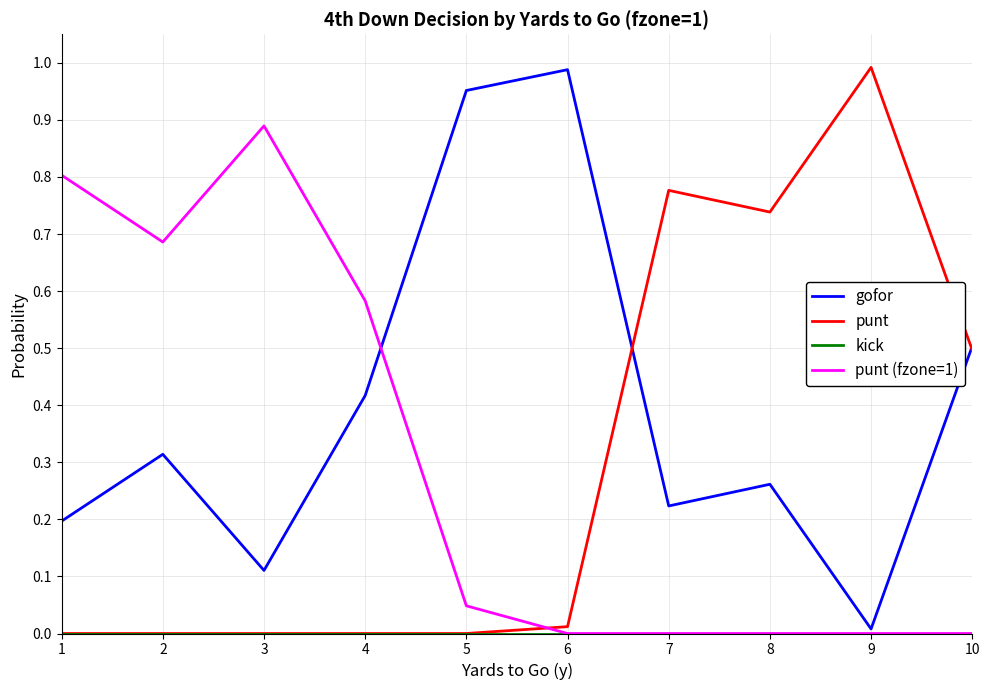

What is the sum of the gofor values at 8 and 1?

0.5